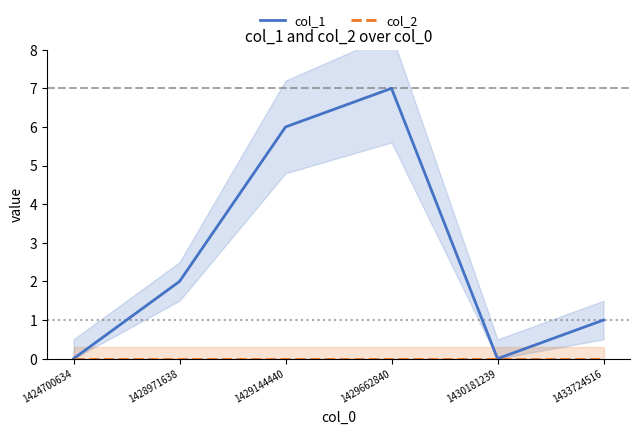

Rank the series by their average value, from lowest to highest.

col_2, col_1